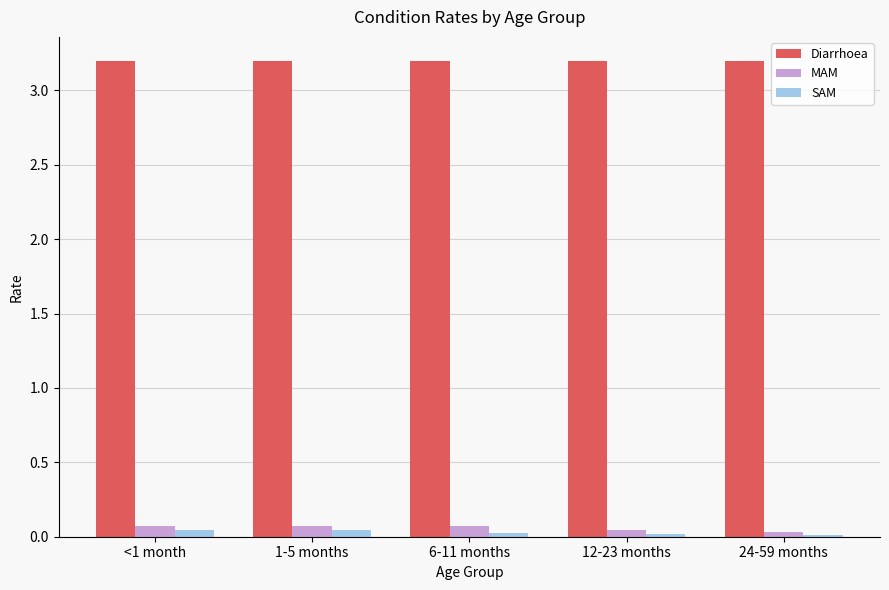

Which series has the widest spread of values?

MAM